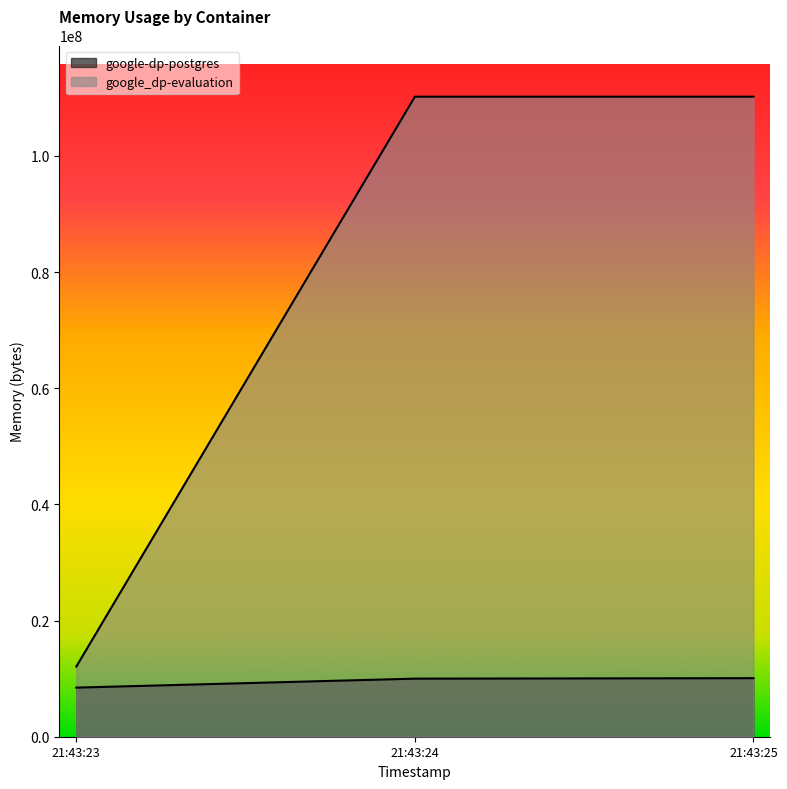

How many lines are shown in the chart?

2